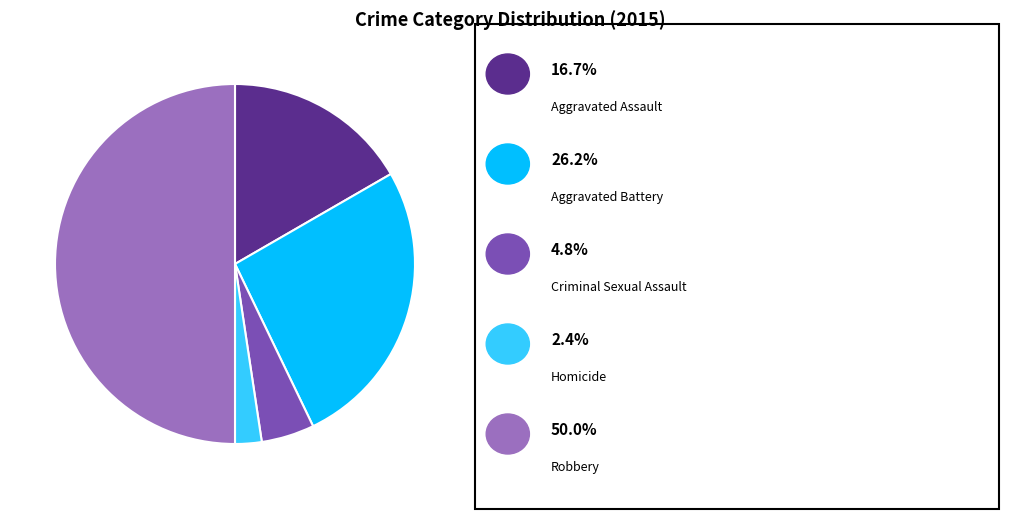

To the nearest percent, what is the average slice percentage?

20%